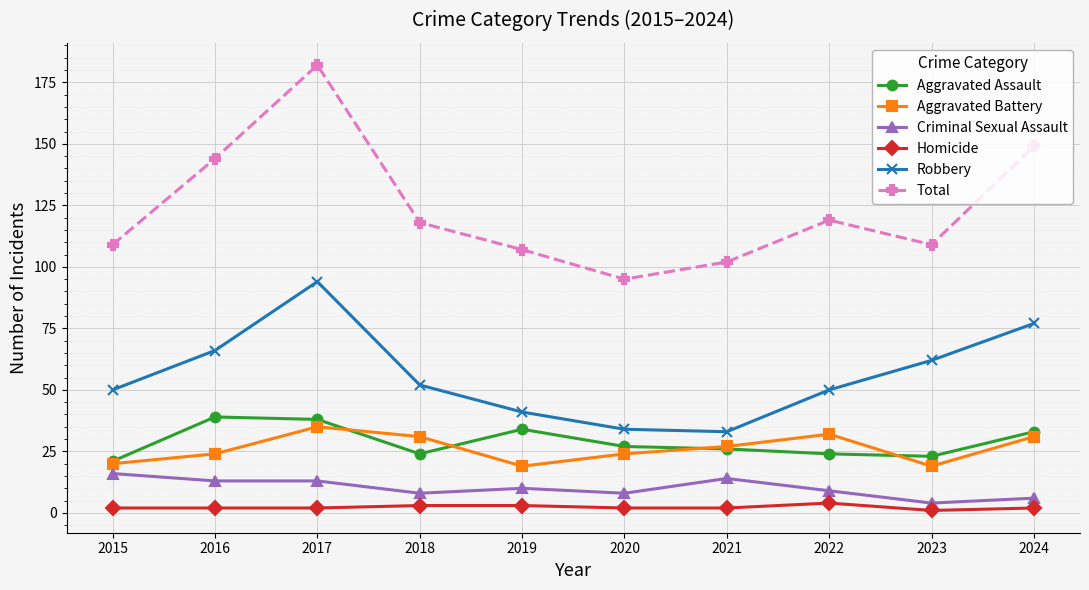

Between 2020 and 2022, which series saw the biggest shift?

Total